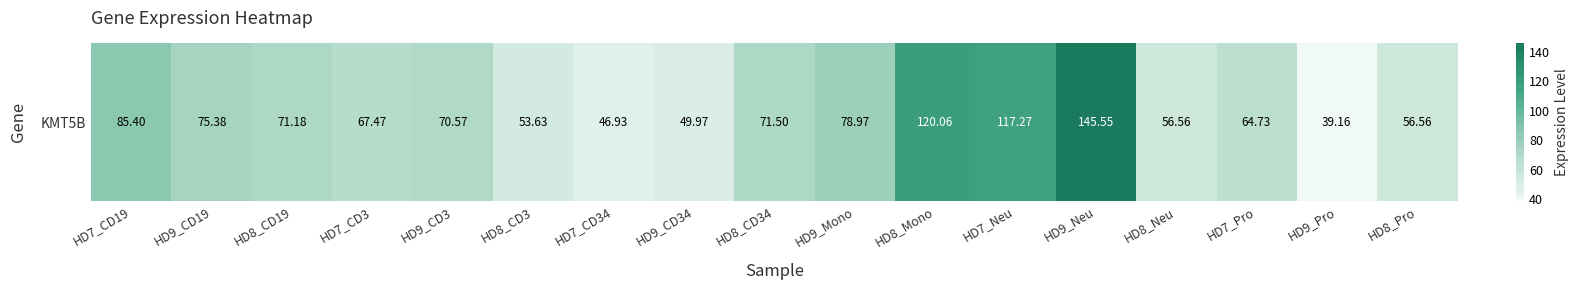

At which category does the chart reach its minimum across all series?

HD9_Pro